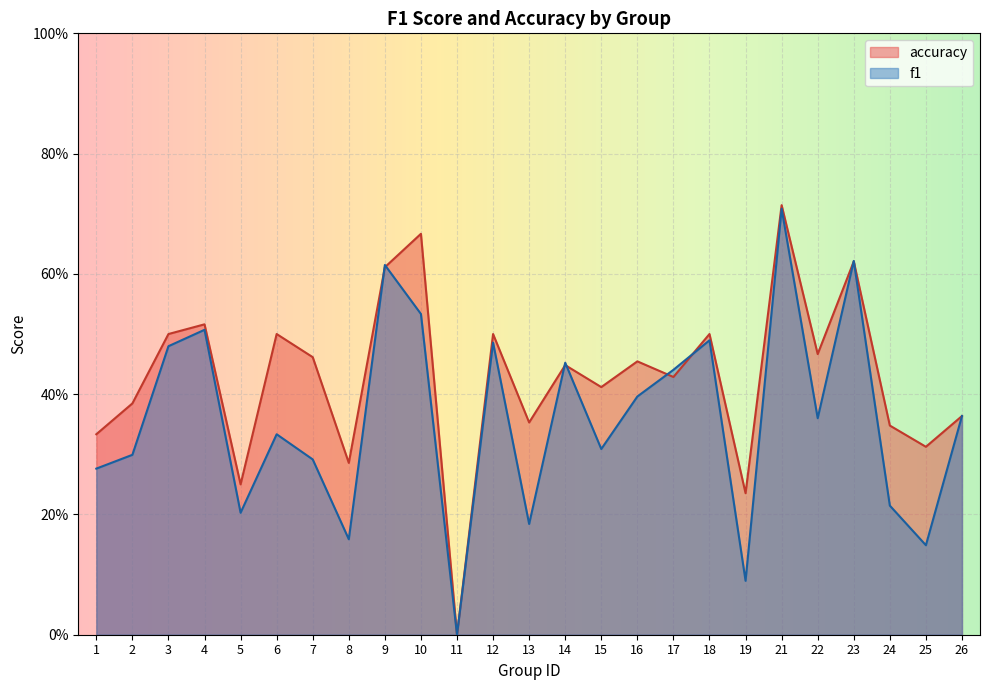

How many lines are shown in the chart?

2